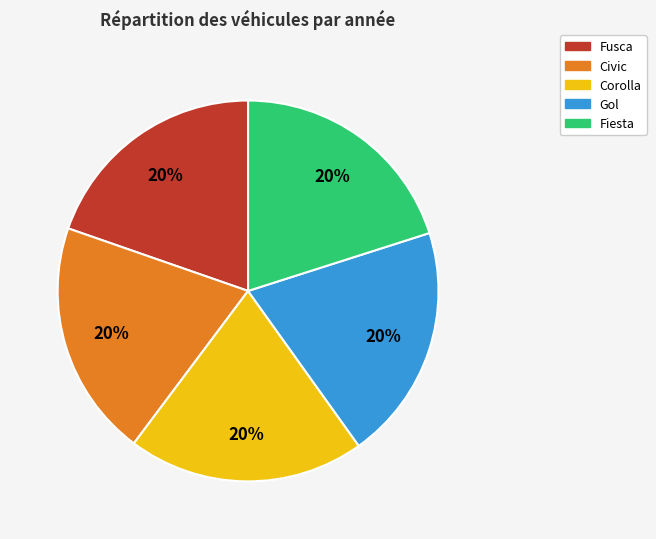

Does Fiesta account for over 50% of the chart?

No